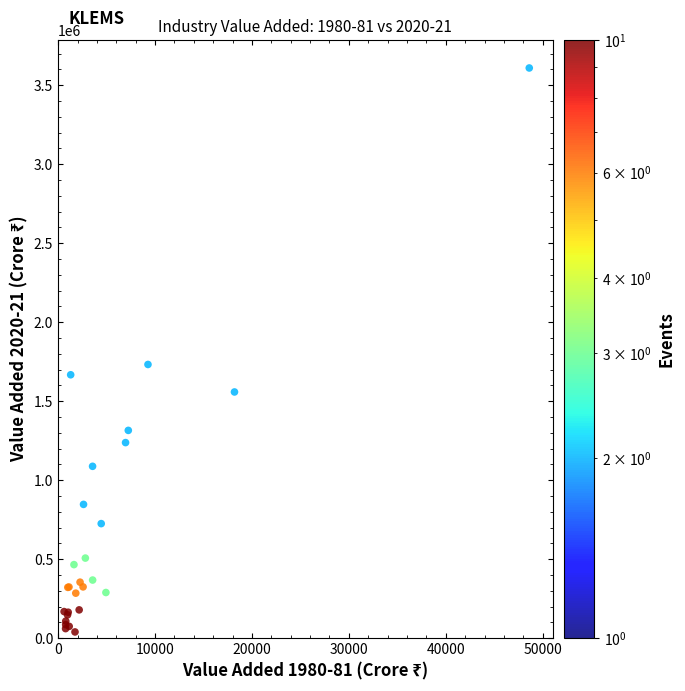

What Y value in the scatter plot is closest to 1824668?

1732821.0